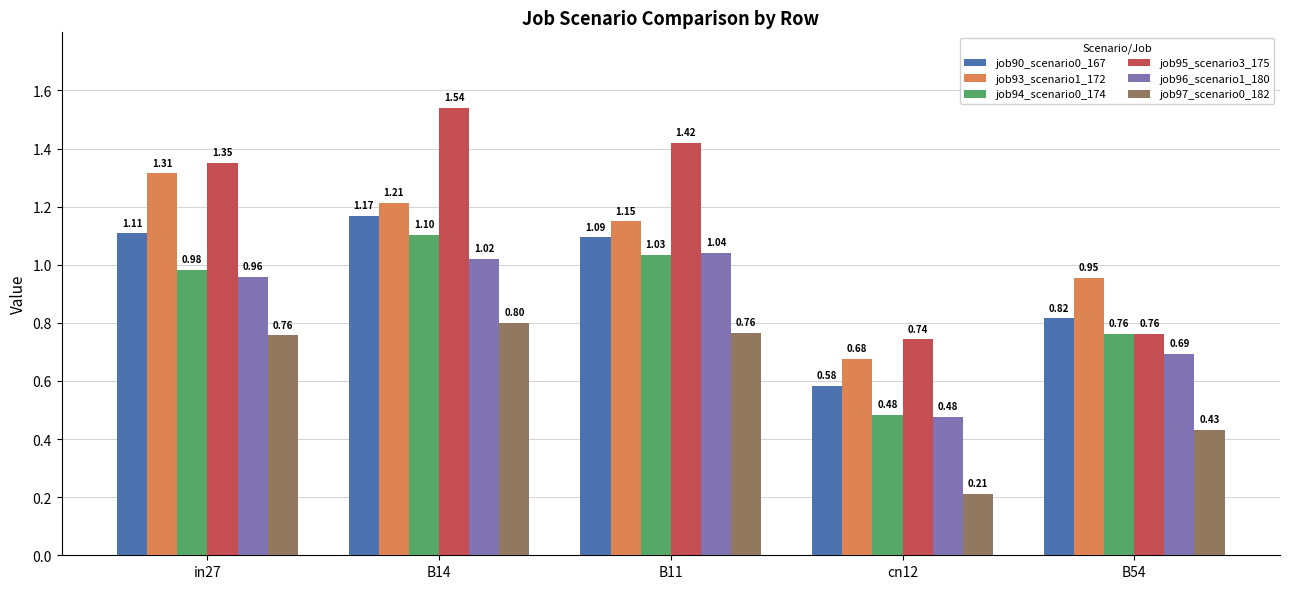

The value of job93_scenario1_172 at in27 is 0.4. True or false?

False